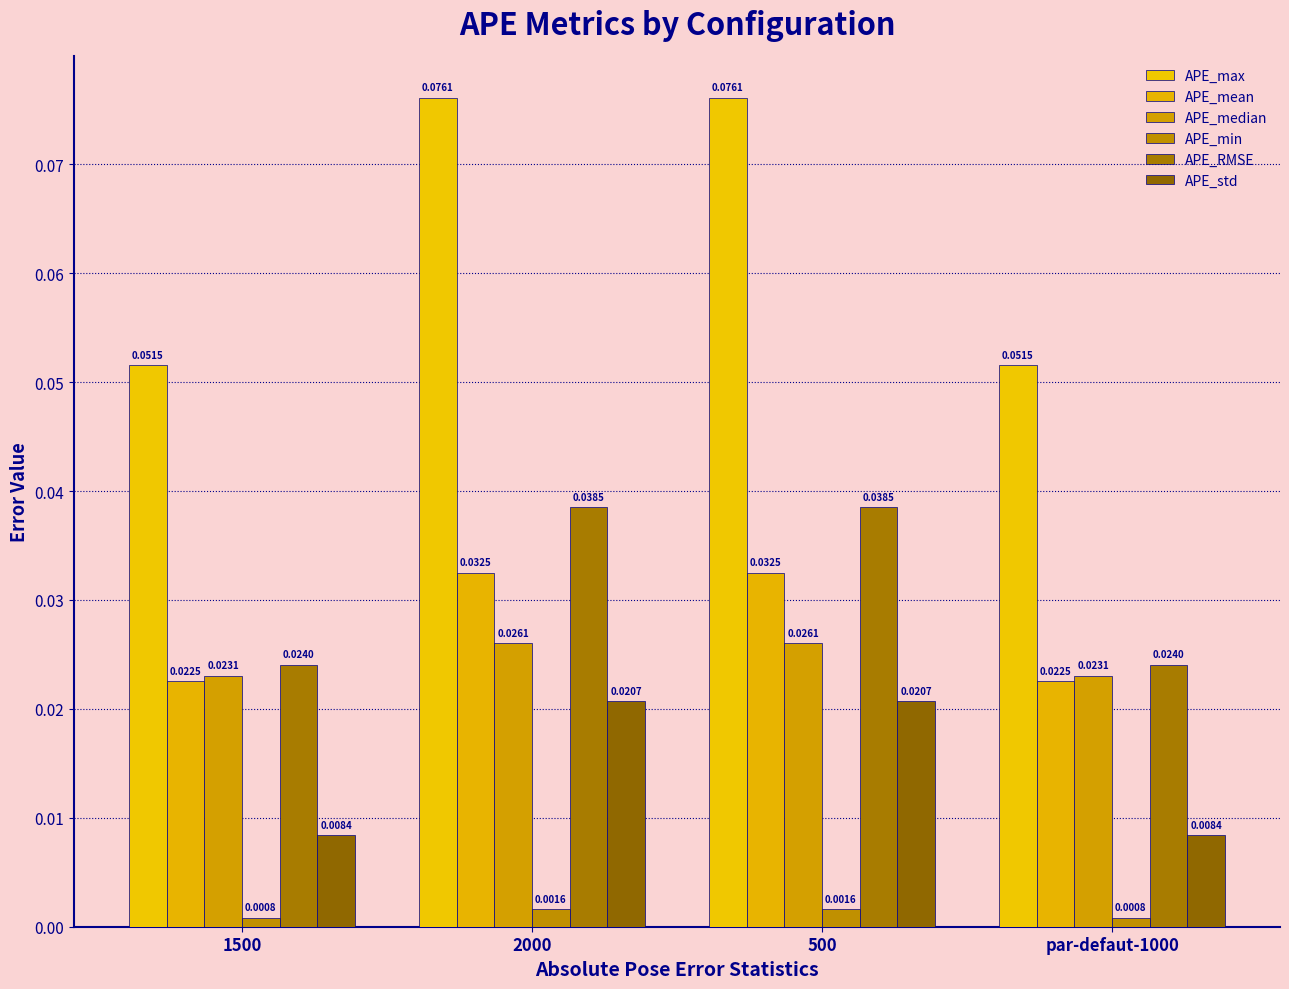

Reading right to left, transcribe all the data shown in this chart.

APE_max: par-defaut-1000=0.1	500=0.1	2000=0.1	1500=0.1
APE_mean: par-defaut-1000=0.0	500=0.0	2000=0.0	1500=0.0
APE_median: par-defaut-1000=0.0	500=0.0	2000=0.0	1500=0.0
APE_min: par-defaut-1000=0.0	500=0.0	2000=0.0	1500=0.0
APE_RMSE: par-defaut-1000=0.0	500=0.0	2000=0.0	1500=0.0
APE_std: par-defaut-1000=0.0	500=0.0	2000=0.0	1500=0.0